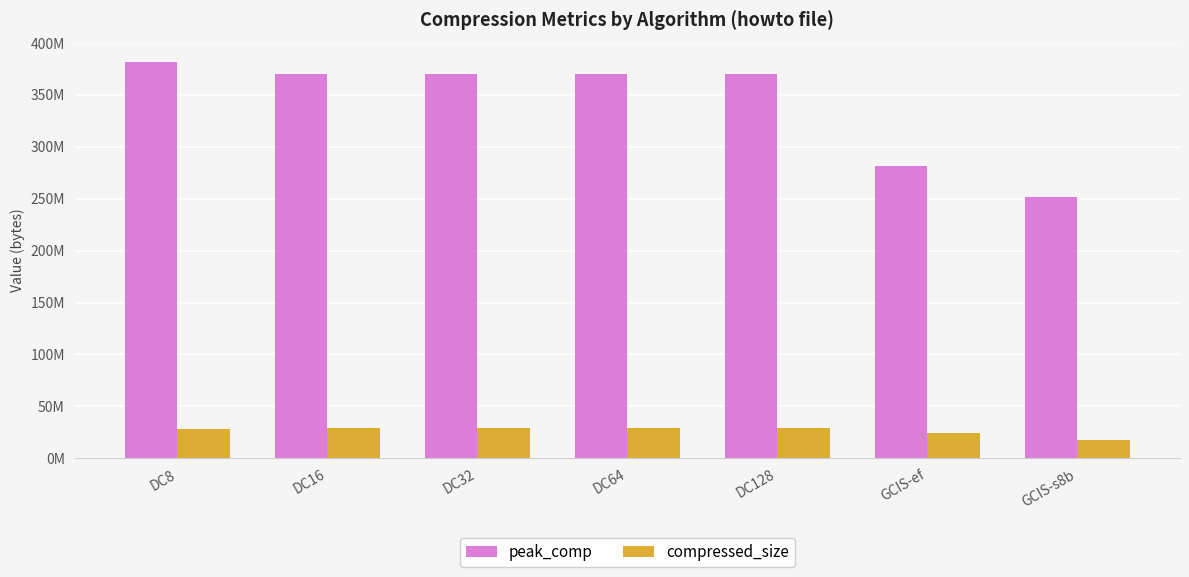

At which category is the sum across all series the highest?

DC8